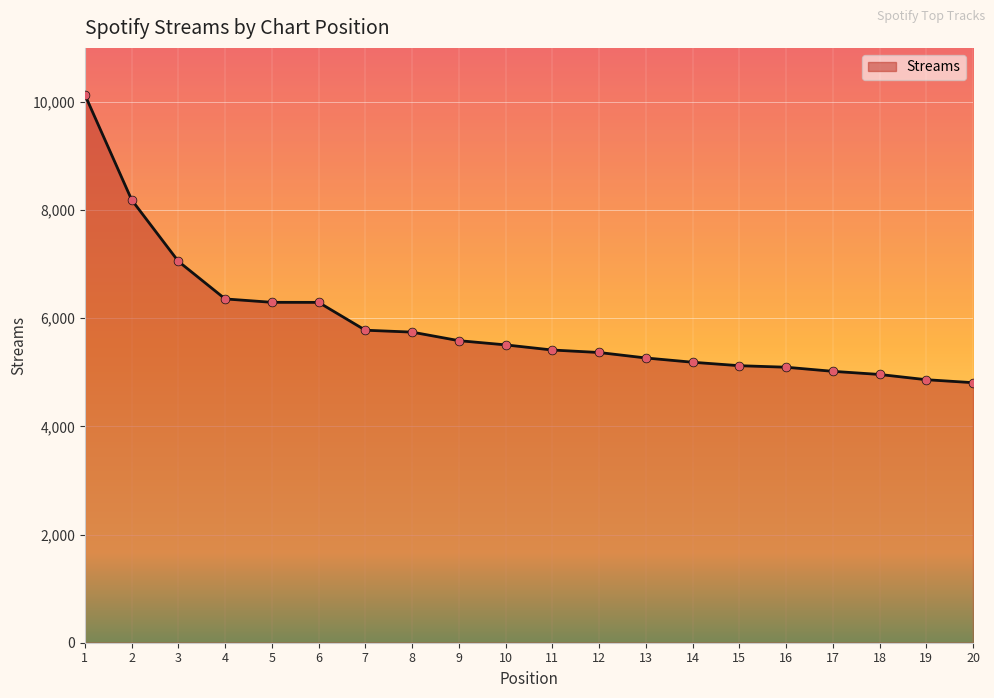

Between 16 and 12, which is larger?

12